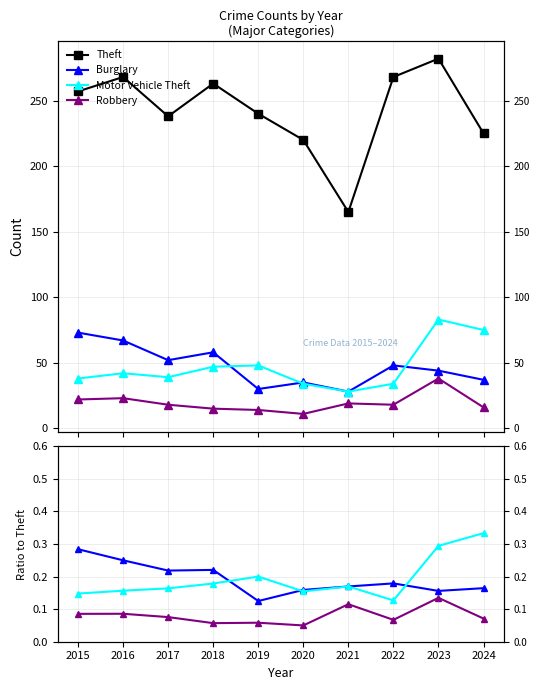

Is this an area chart (filled region under the line)?

No